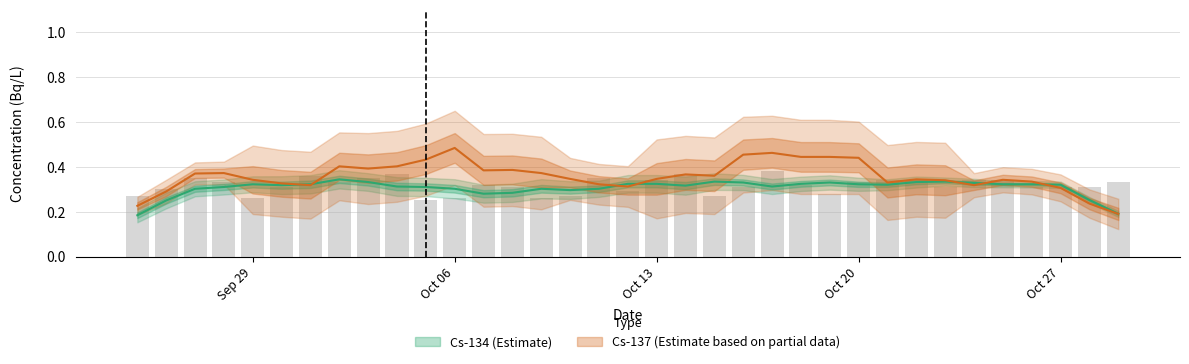

What are all the series names shown in the legend?

Cs-134, Cs-137